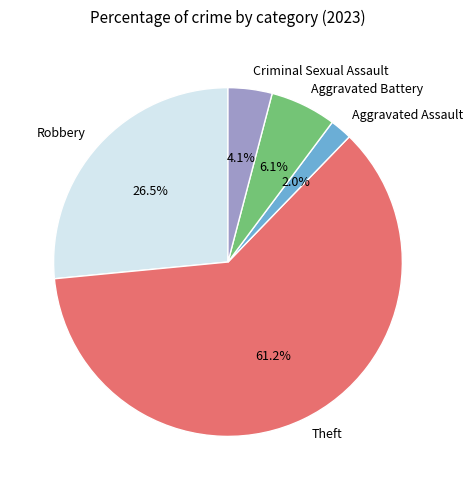

The Aggravated Assault slice represents 2% of the pie. True or false?

True